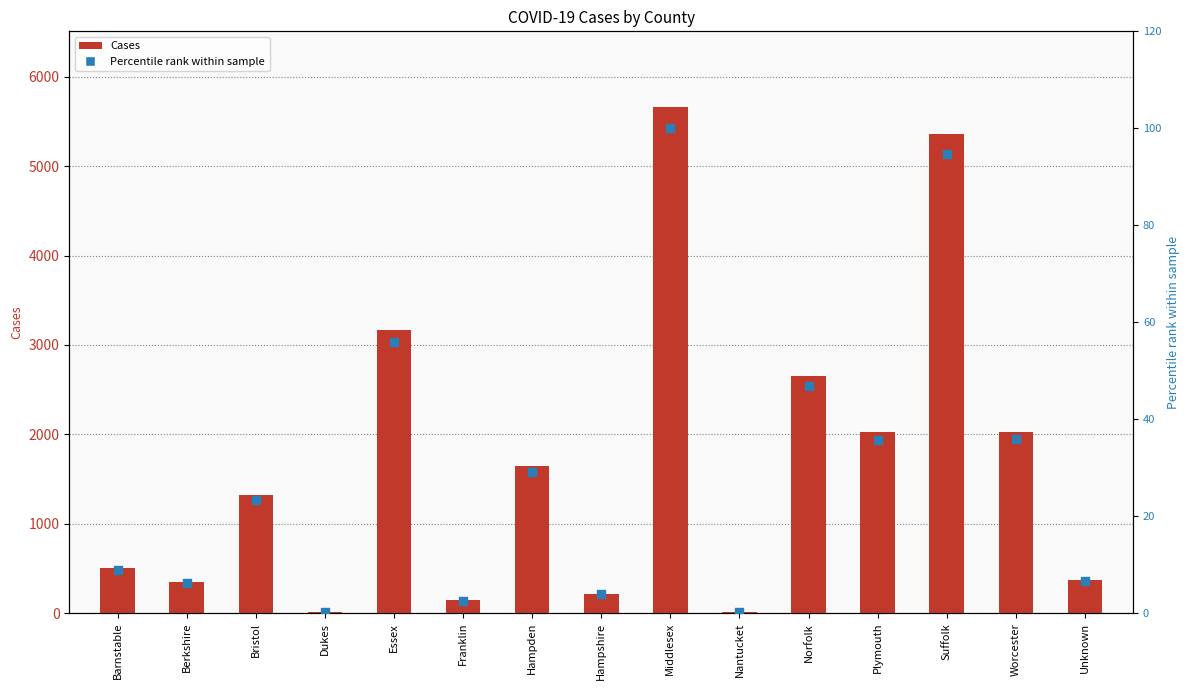

Which series has the widest spread of Y values?

Cases